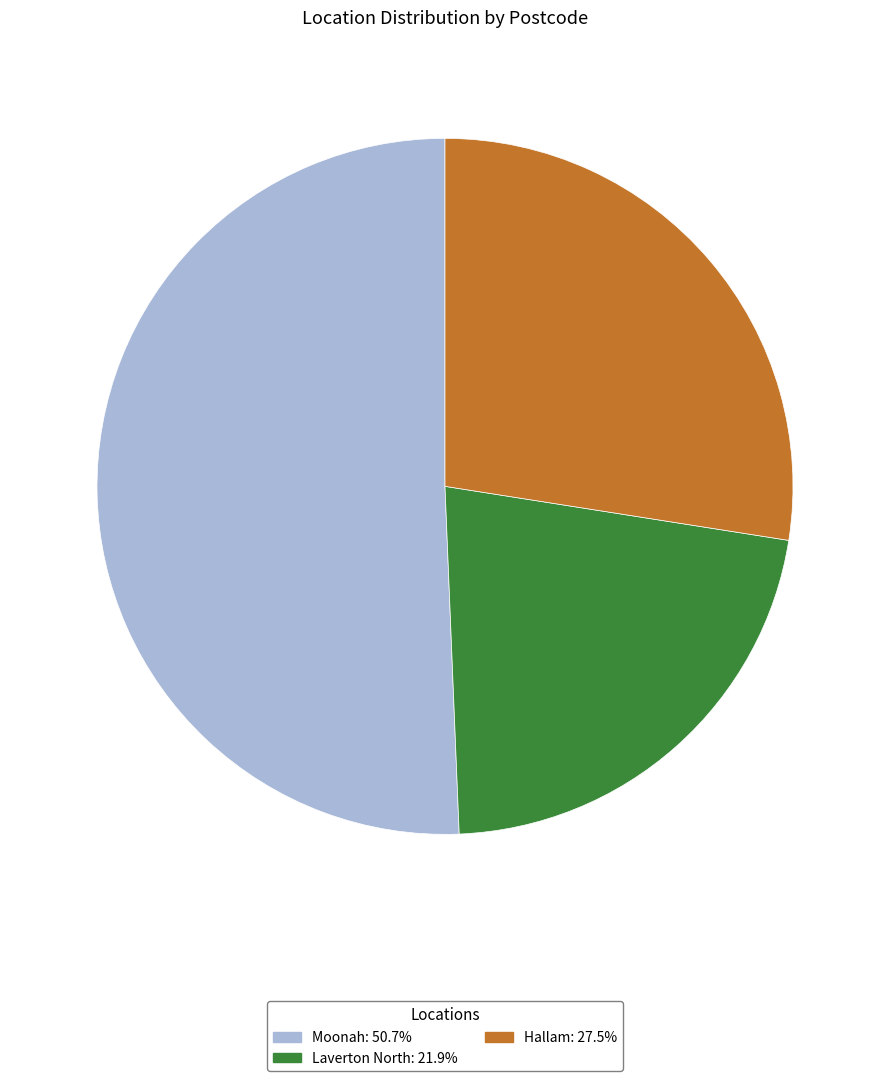

Which slice is the largest?

Moonah